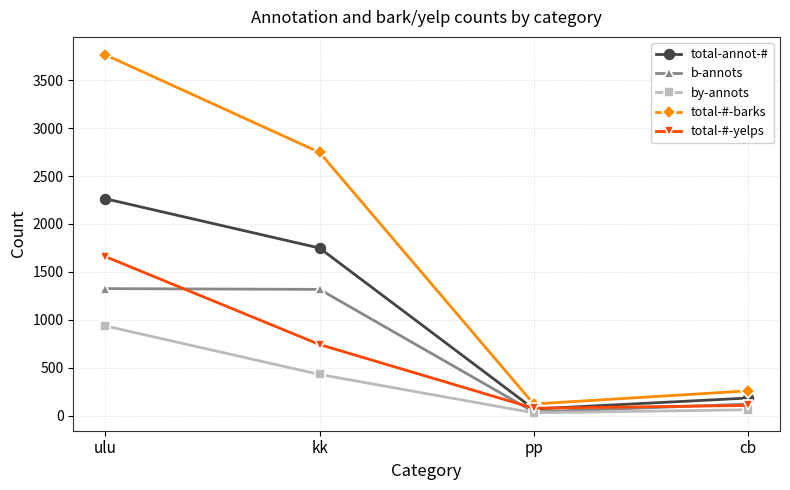

List the labels in order of total-annot-# value, largest first.

ulu, kk, cb, pp